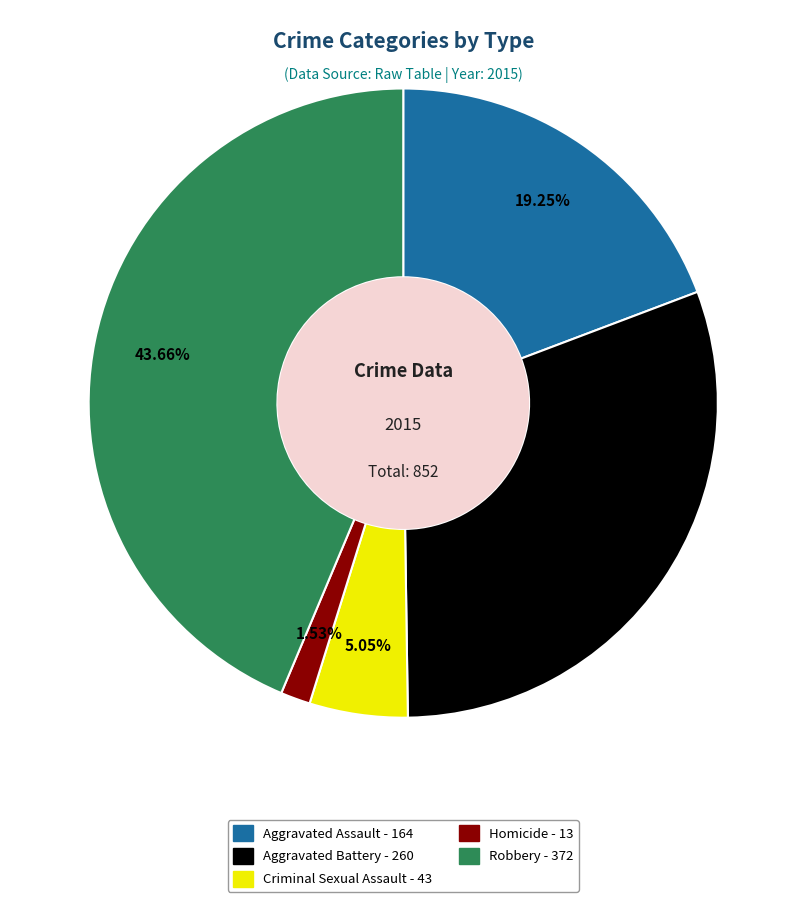

To the nearest percent, what is the difference between the largest and smallest slice percentages?

42%